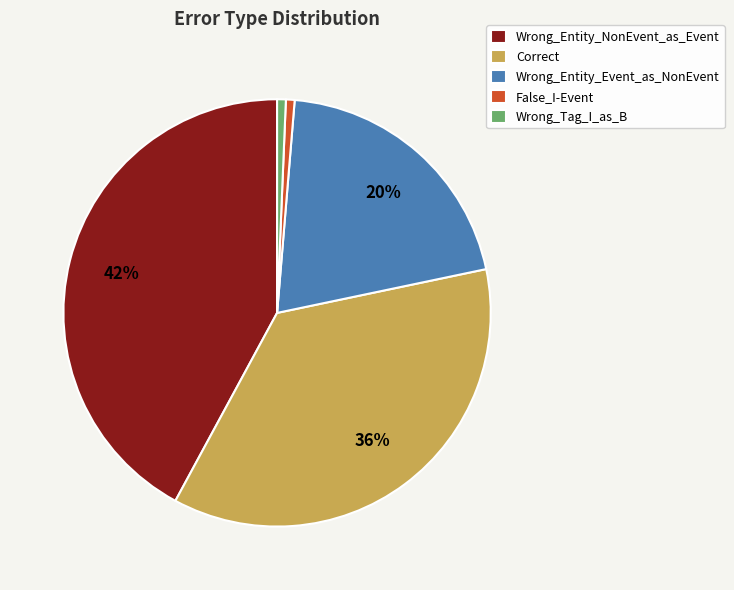

How many slices are in this pie chart?

5